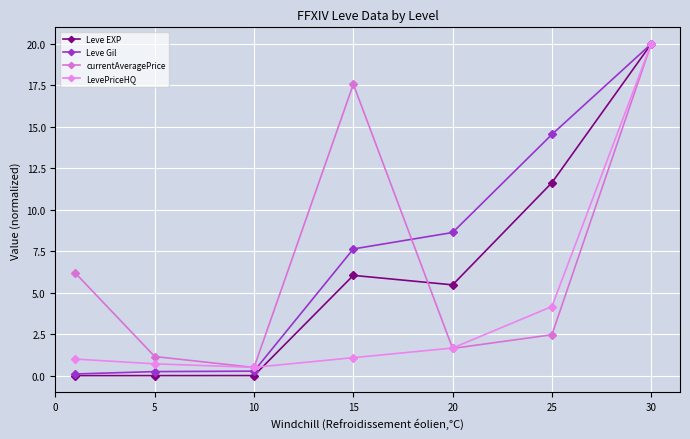

How many values in the Leve Gil series are below 7?

3